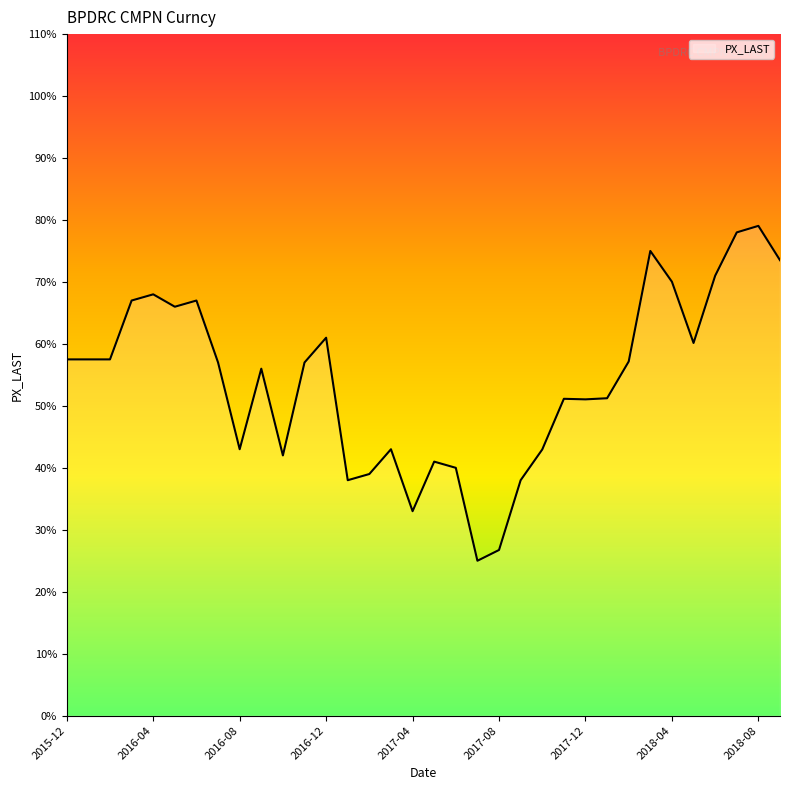

Does the chart have visible grid lines?

No